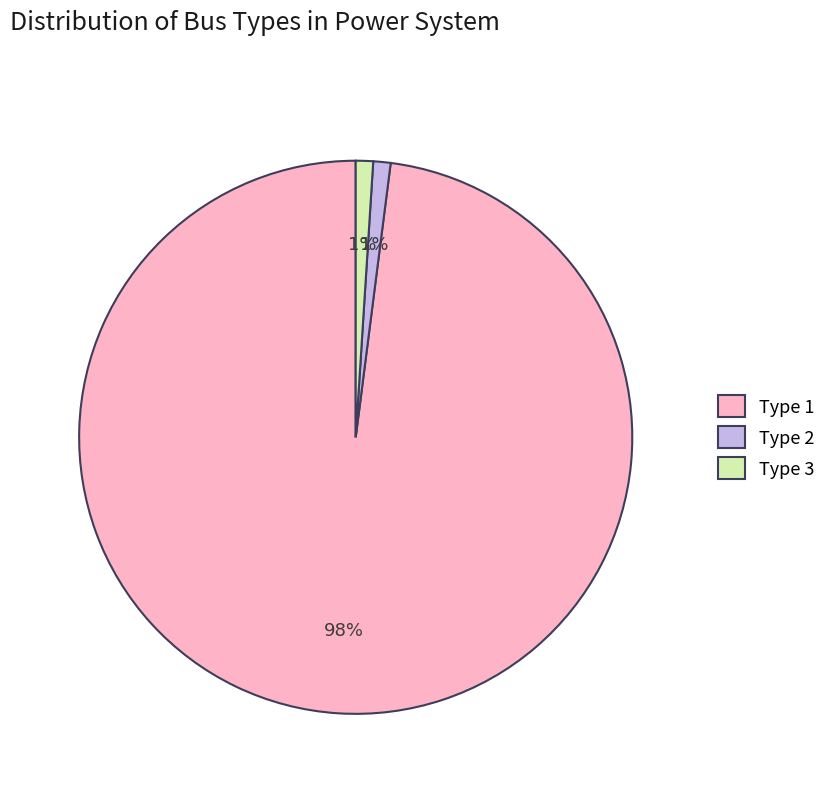

The Type 1 slice represents 92% of the pie. True or false?

False